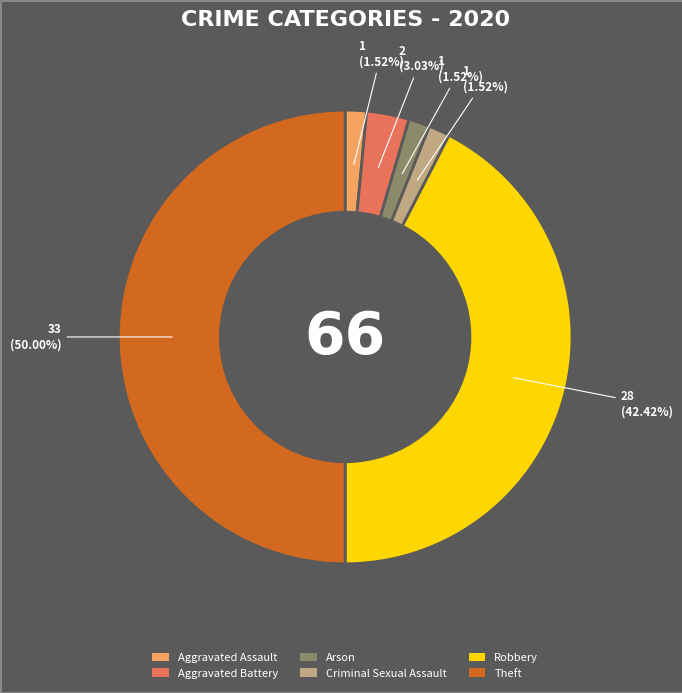

Approximately how many times larger is the value at Arson compared to Criminal Sexual Assault?

1.0